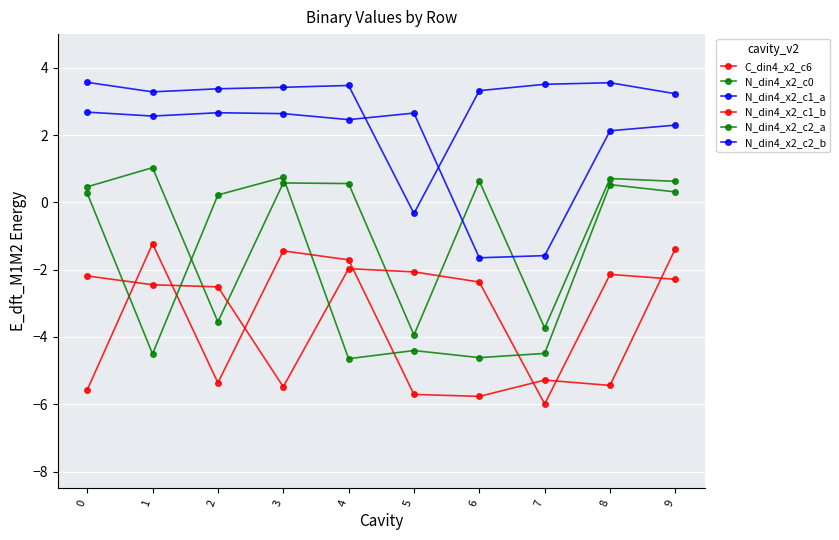

Does the chart display data point markers on the line(s)?

Yes